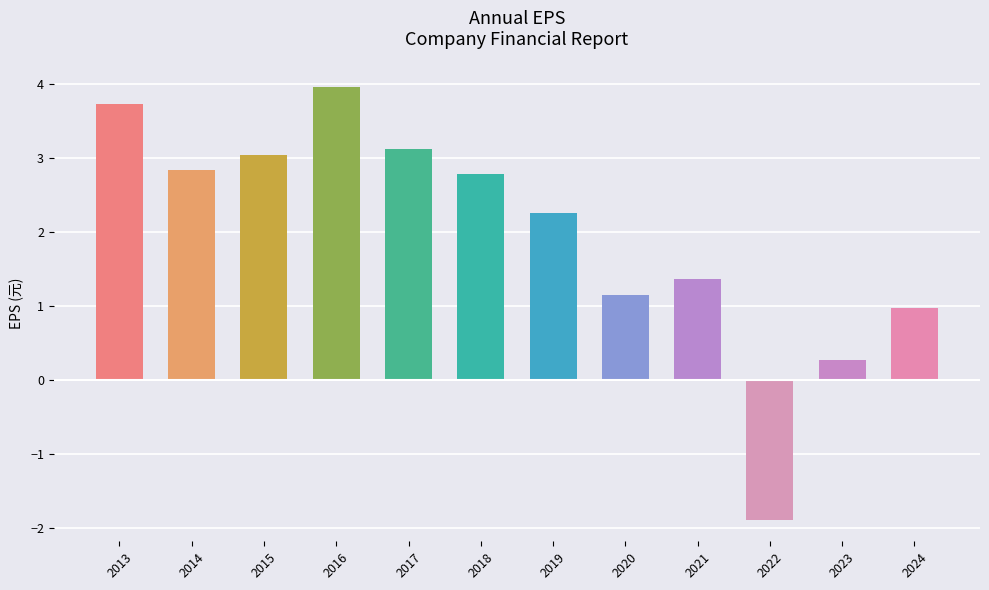

What is the ratio of the value at 2016 to the value at 2015?

1.3